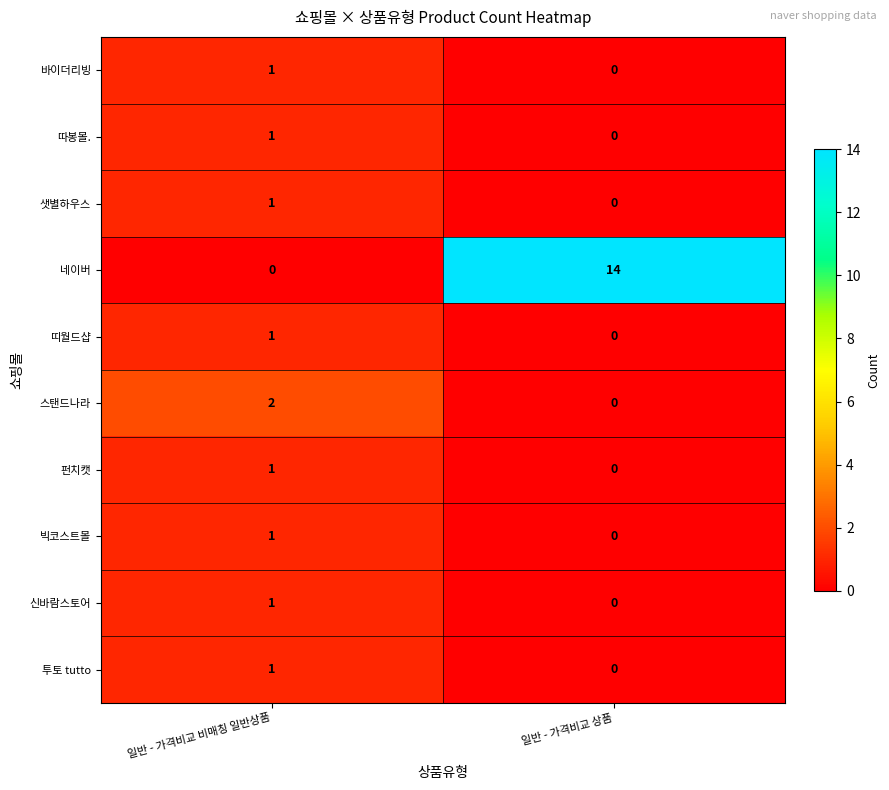

Which series has the largest range (max minus min)?

네이버